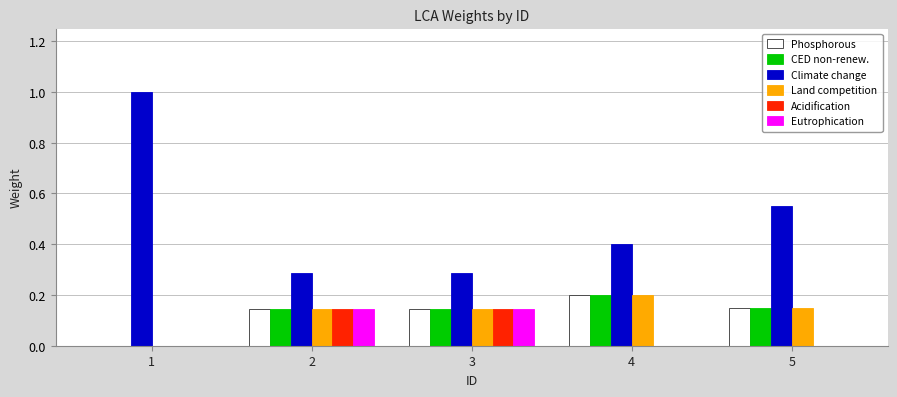

What is the total value across all series at 1?

1.0